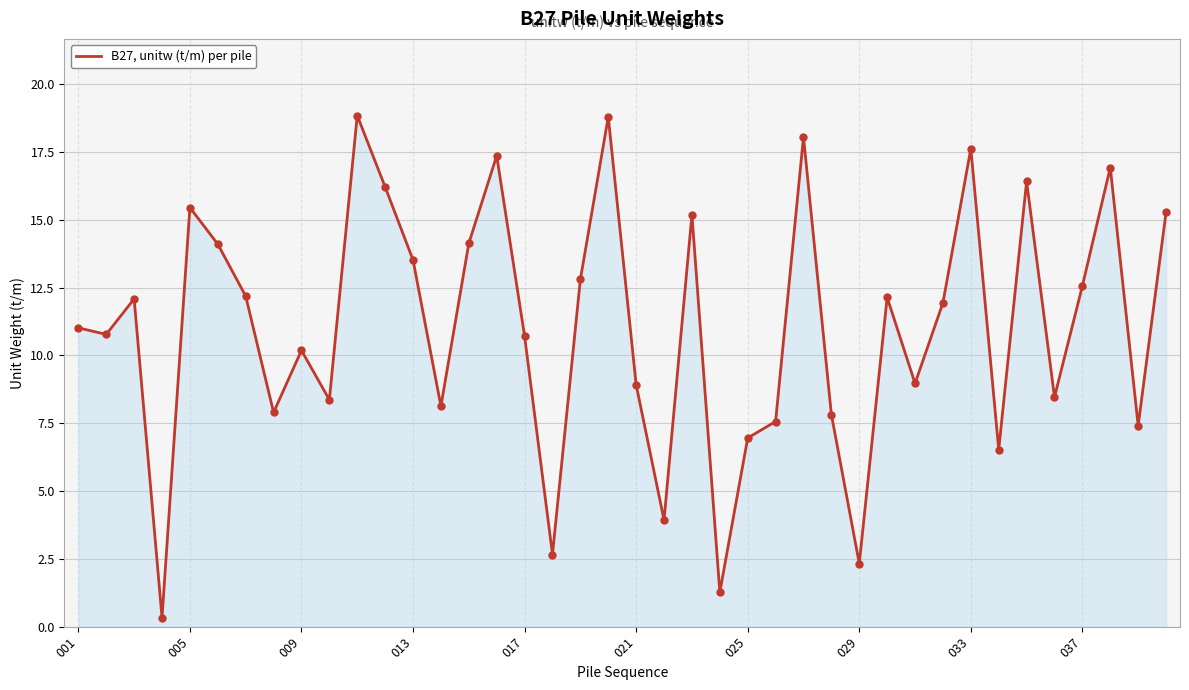

What is the difference between the maximum and minimum values?

18.5